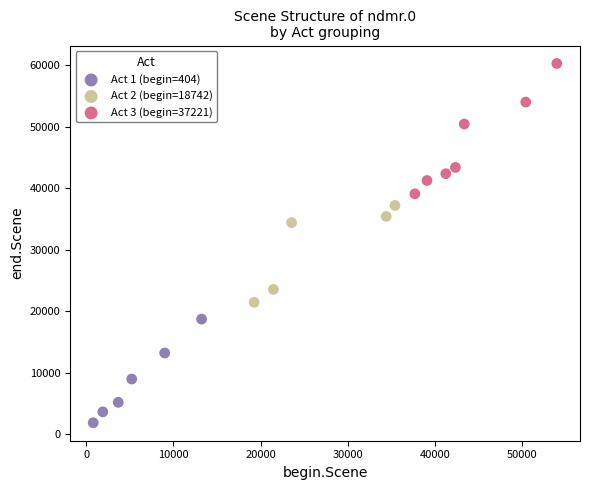

Which series contains the lowest Y value?

Act 1 (begin=404)